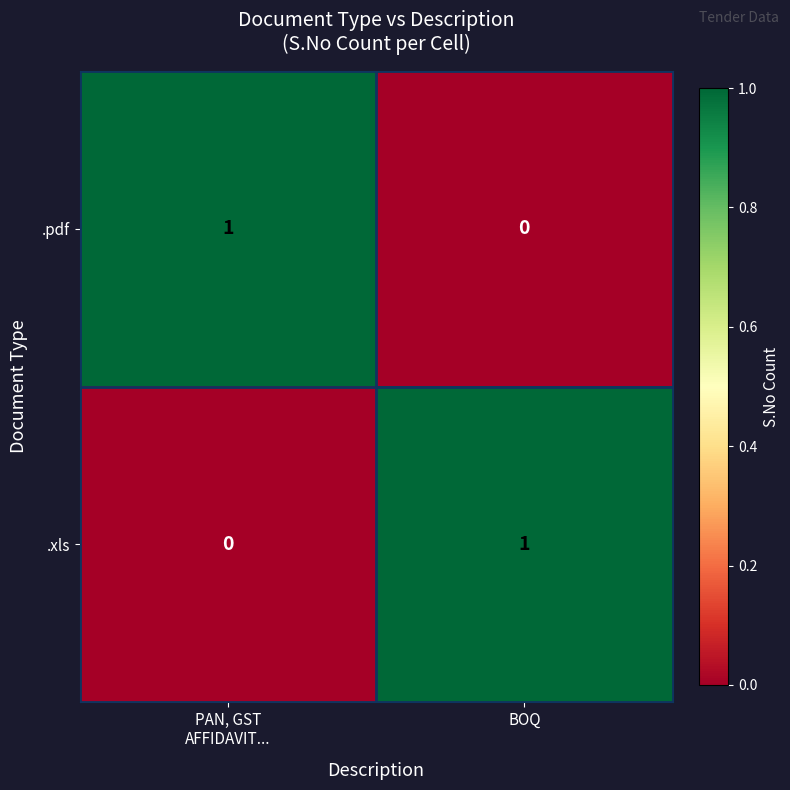

Is it true that .pdf equals 0 at BOQ?

True